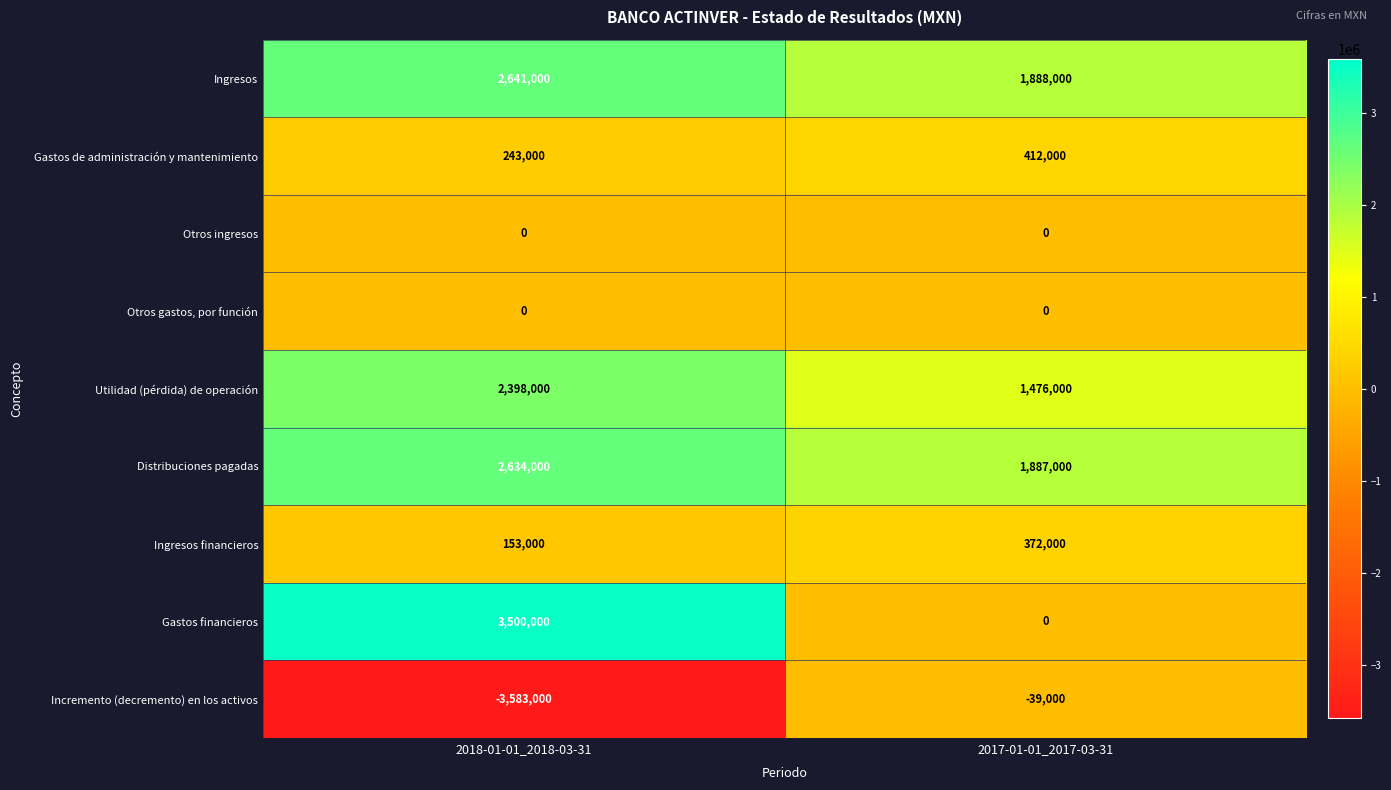

Between 2018-01-01_2018-03-31 and 2017-01-01_2017-03-31, which series saw the biggest shift?

Incremento (decremento) en los activos